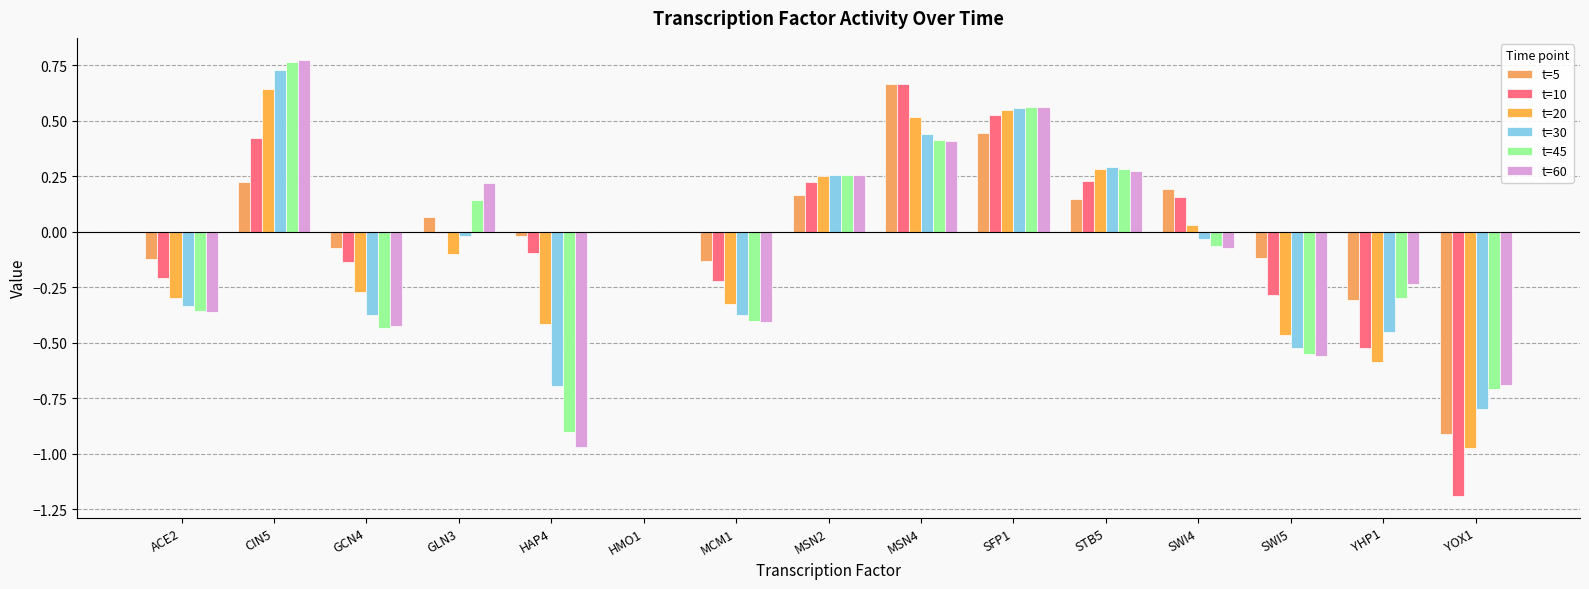

What value does the t=45 series have at YOX1?

-0.7